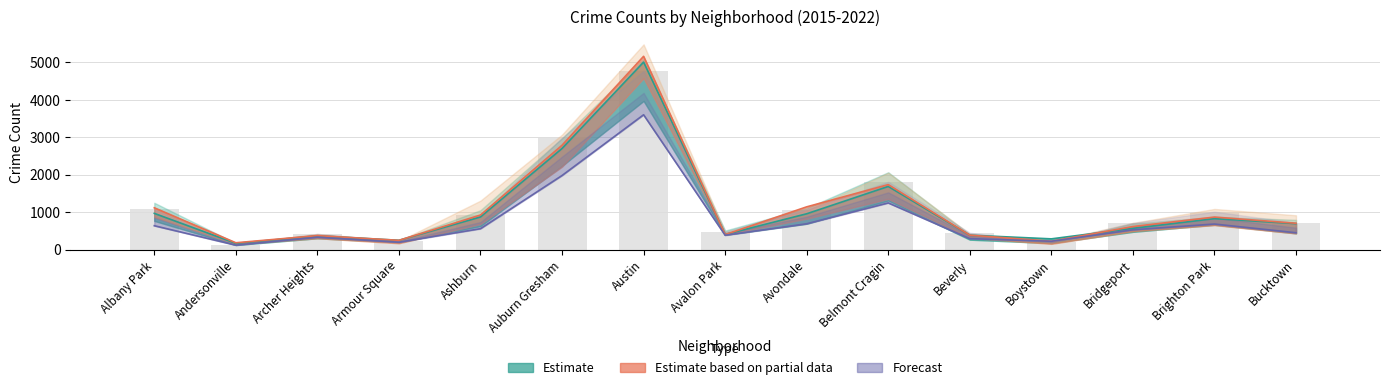

At which label does Forecast reach its minimum?

Andersonville